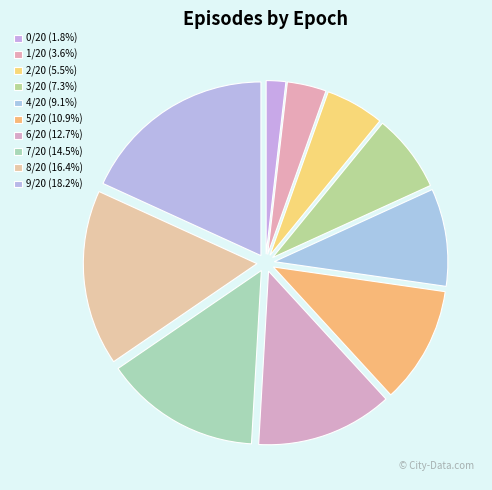

Is there a majority slice in this chart?

No